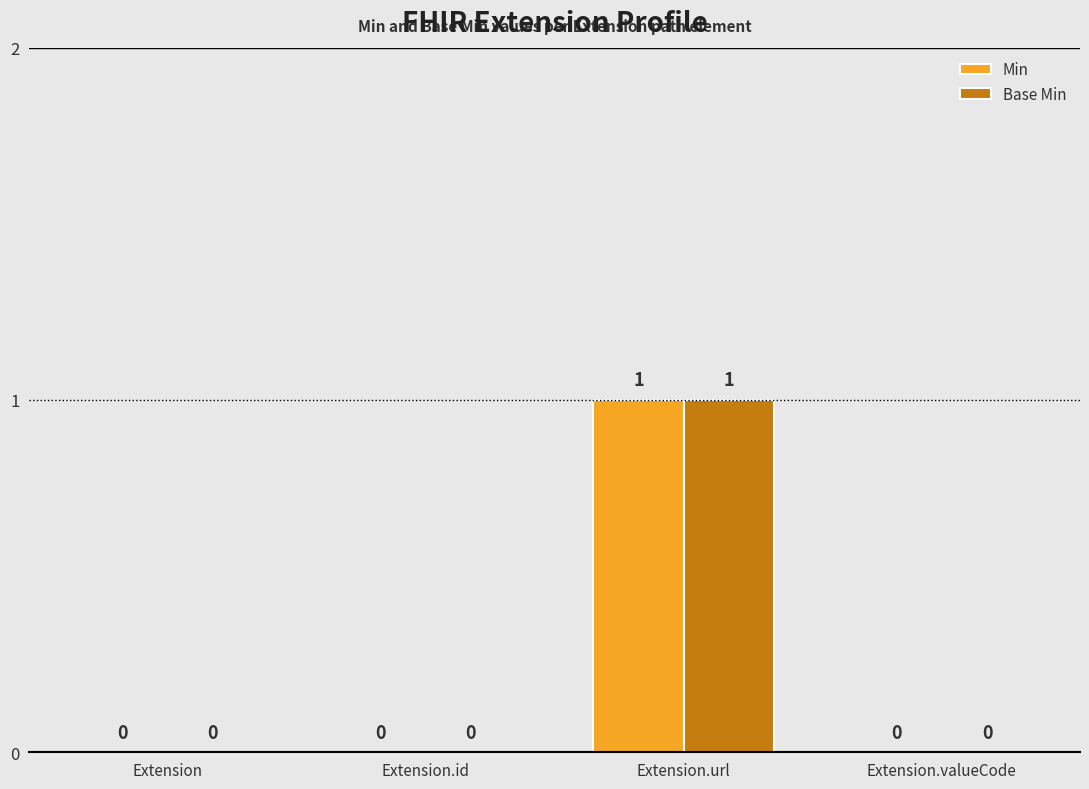

True or false: Base Min has a value of -1 at Extension.

False